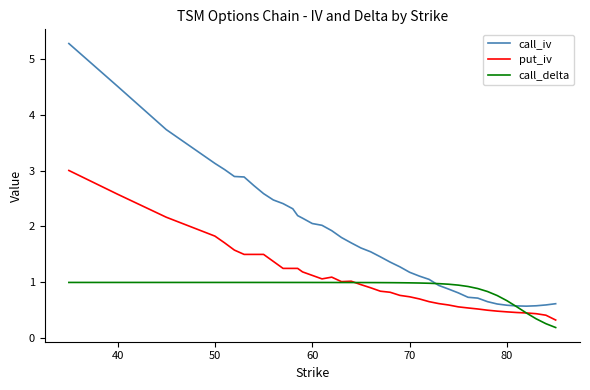

Is this an area chart (filled region under the line)?

No